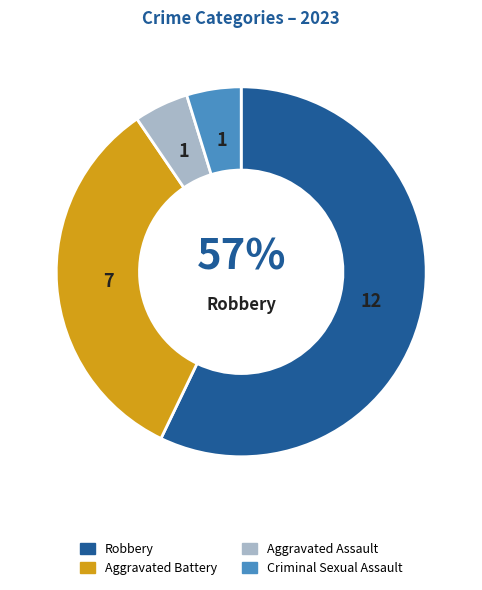

Count the number of slices in the pie.

4